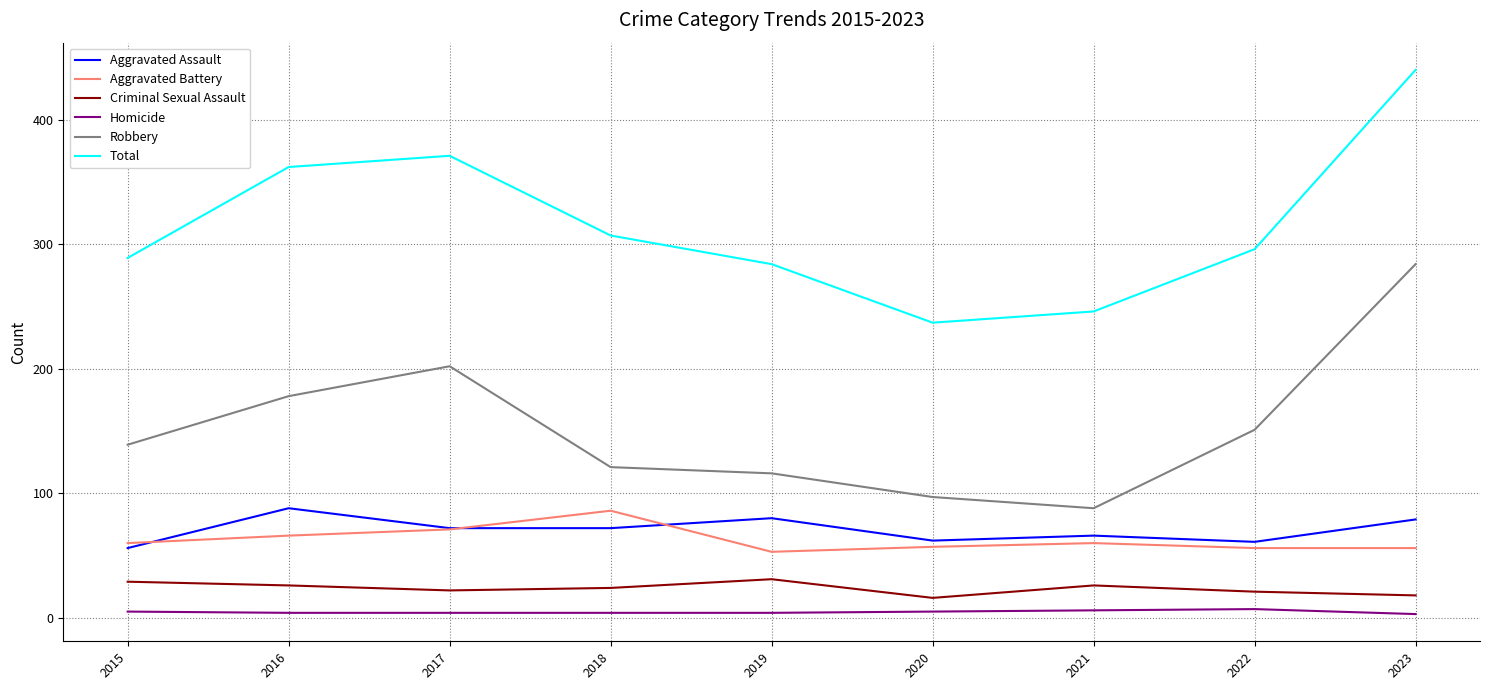

The Robbery series shows 284 at 2023. True or false?

True